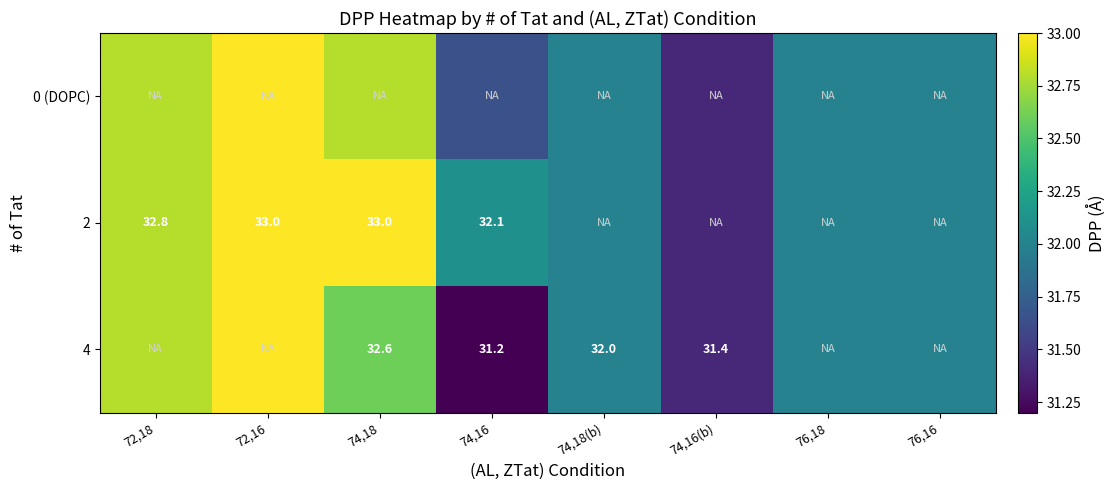

What is the sum of the 0 (DOPC) values at 74,18 and 76,18?

64.8